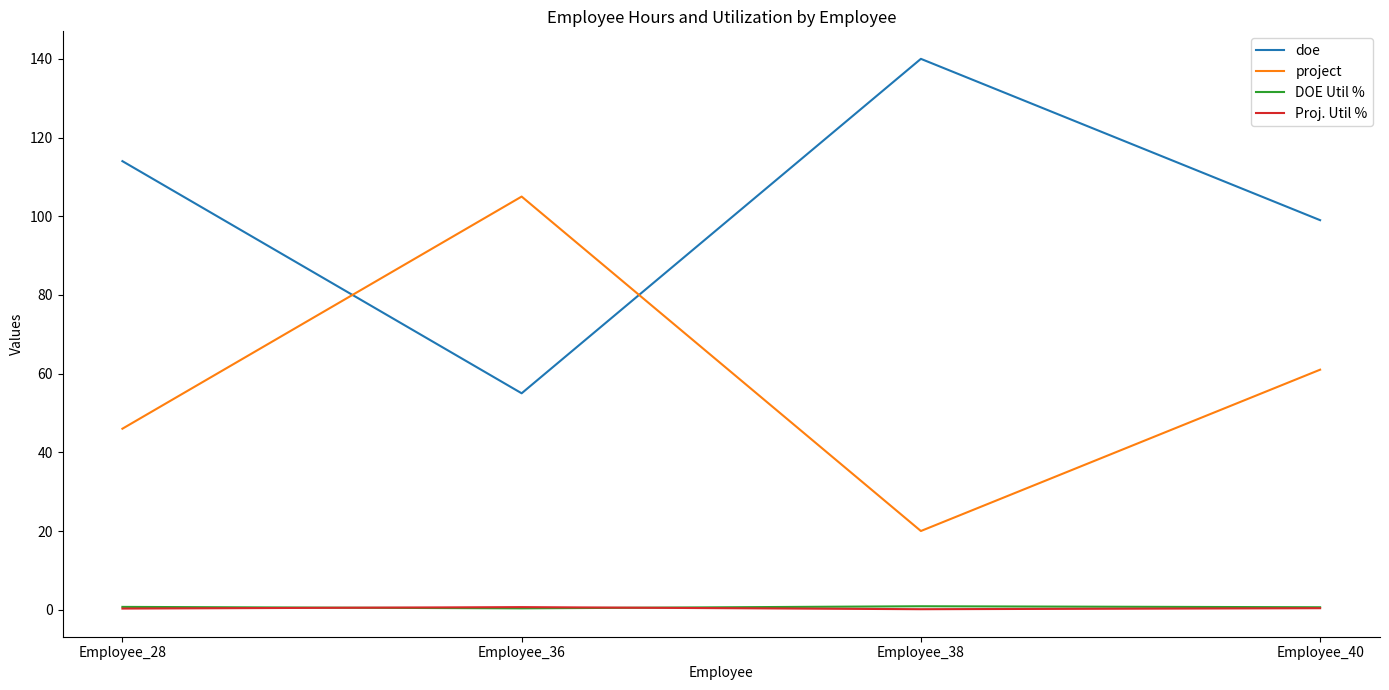

At how many categories does at least one series exceed 30?

4